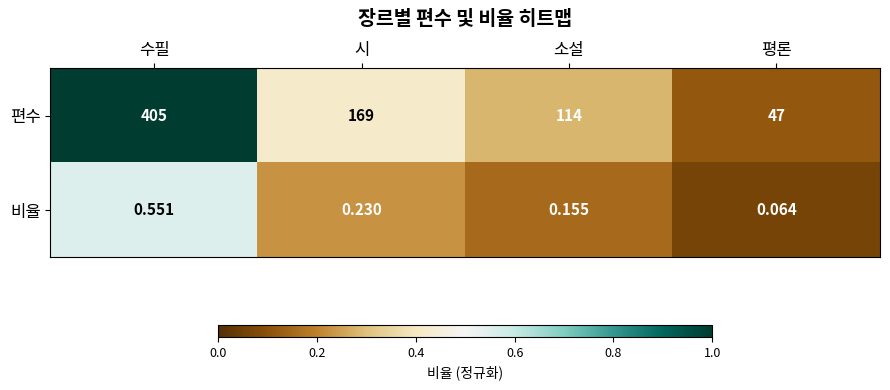

At 소설, list the series in order from smallest to largest.

비율, 편수